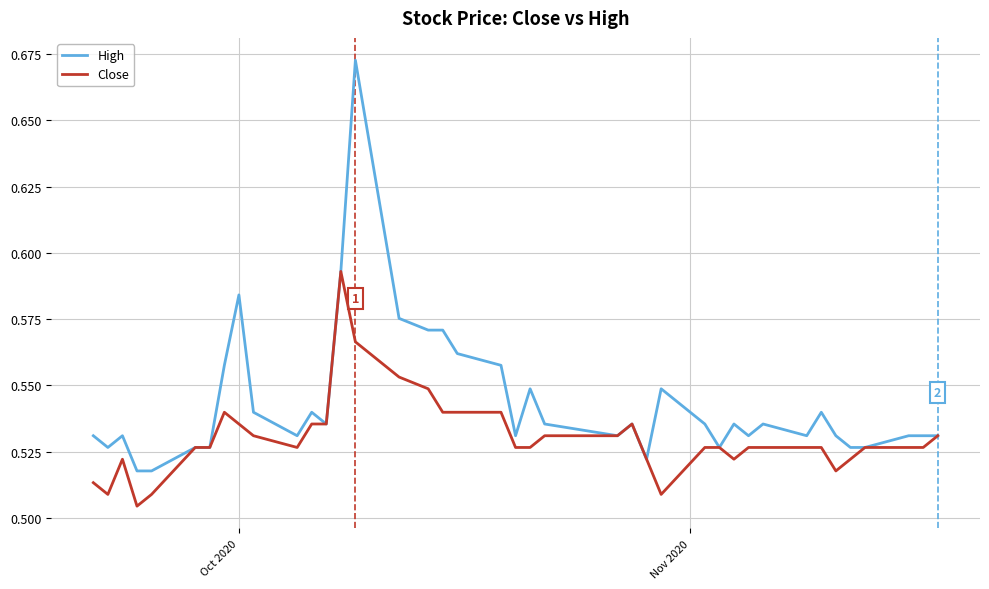

Which series has the largest range (max minus min)?

High